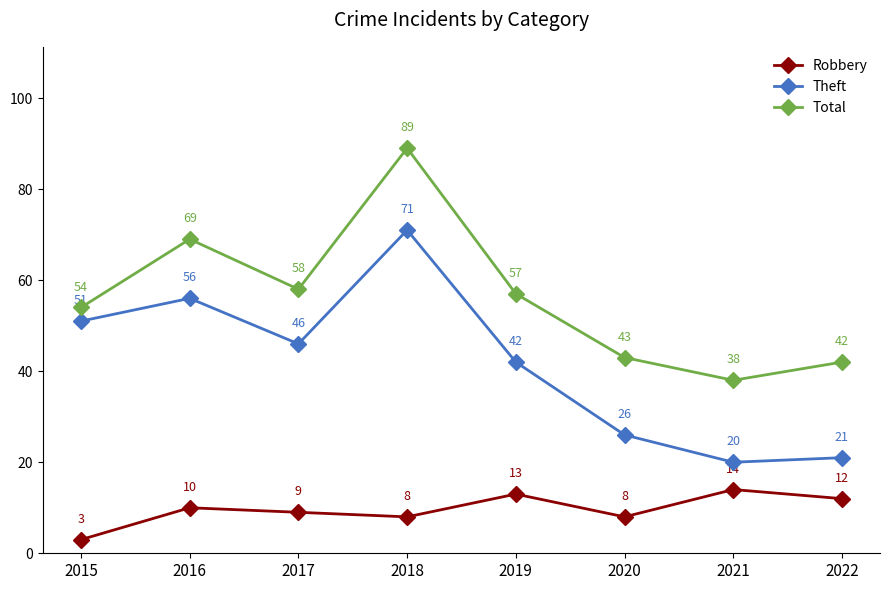

Which series changed the most between 2015 and 2018?

Total